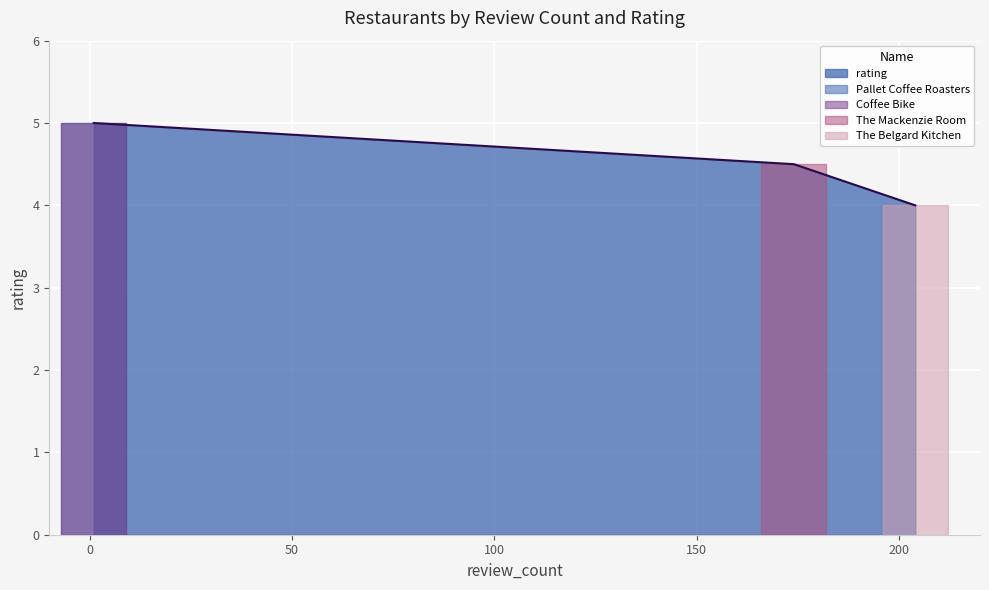

Which category has the lowest value across all series?

The Belgard Kitchen